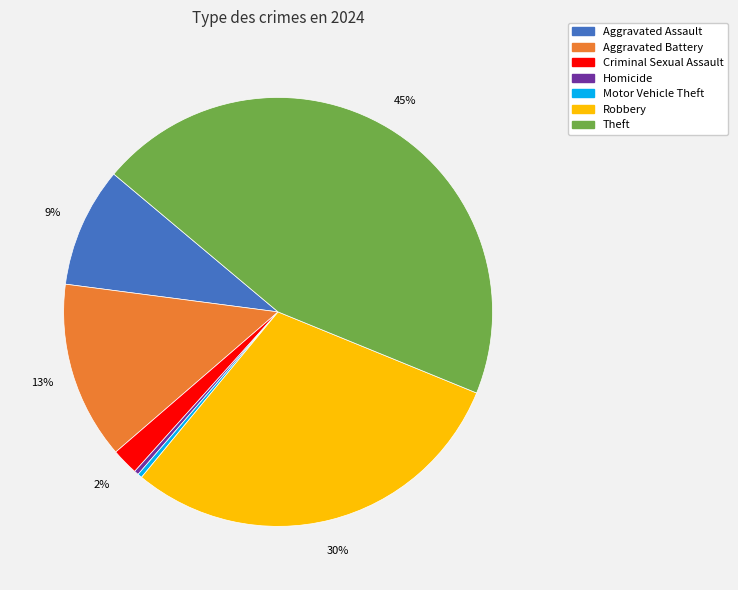

Is there any slice that represents more than half of the pie?

No